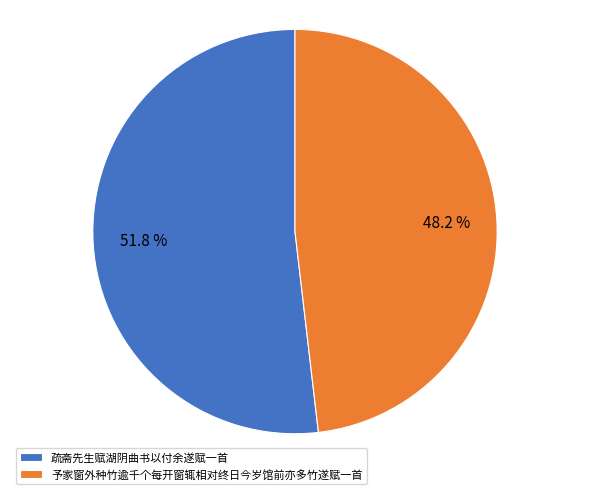

To the nearest percent, what is the difference between the 予家窗外种竹逾千个每开窗辄相对终日今岁馆前亦多竹遂赋一首 and 疏斋先生赋湖阴曲书以付余遂赋一首 slice percentages?

4%